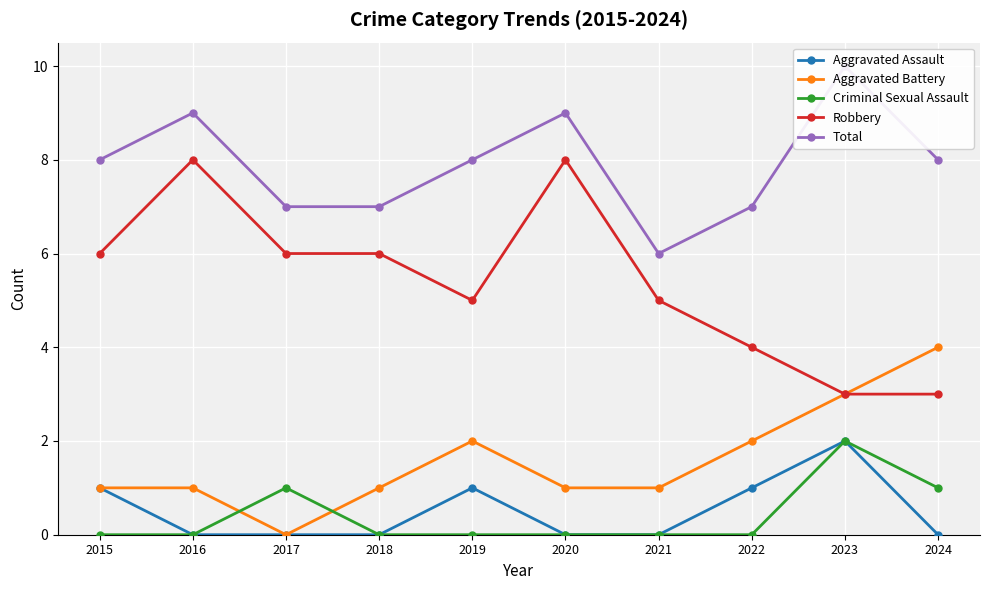

How many interior local valleys does the Robbery series have?

1